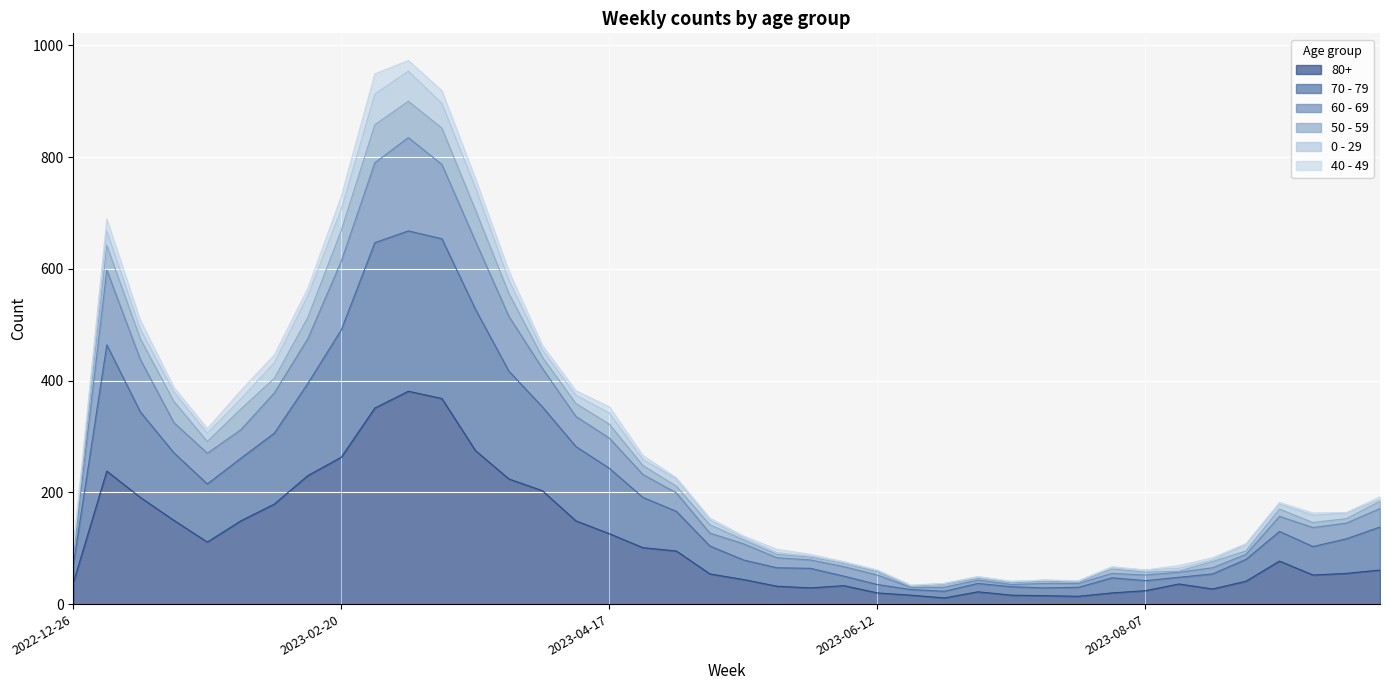

True or false: 70 - 79 and 60 - 69 intersect in this chart.

False